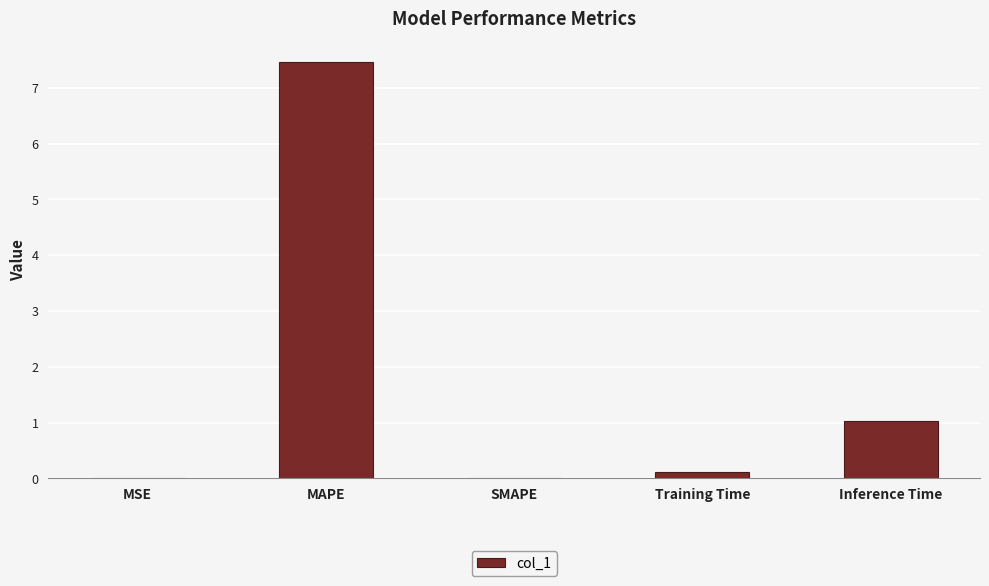

The chart shows a value of 0.0 at MSE. True or false?

True